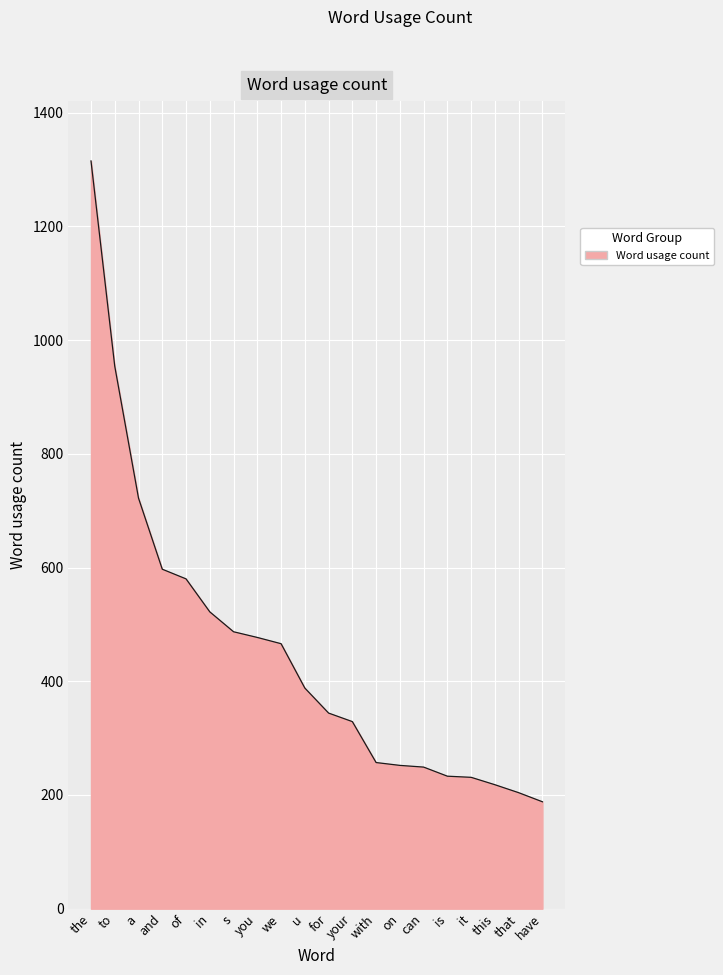

Approximately how many times larger is the value at on compared to a?

0.3